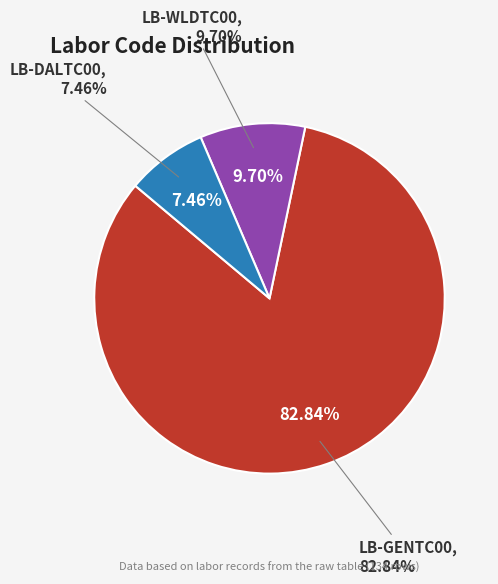

True or false: LB-DALTC00 accounts for 1% of the total.

False